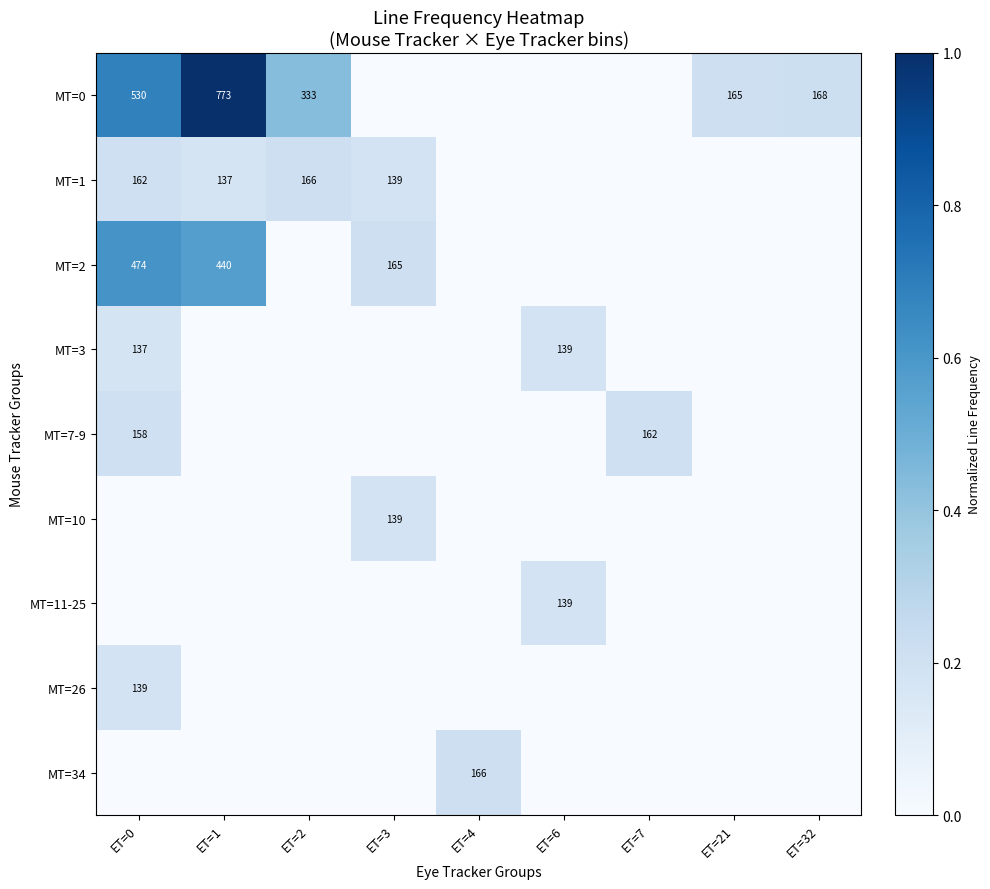

The value of MT=1 at ET=0 is 54. True or false?

False